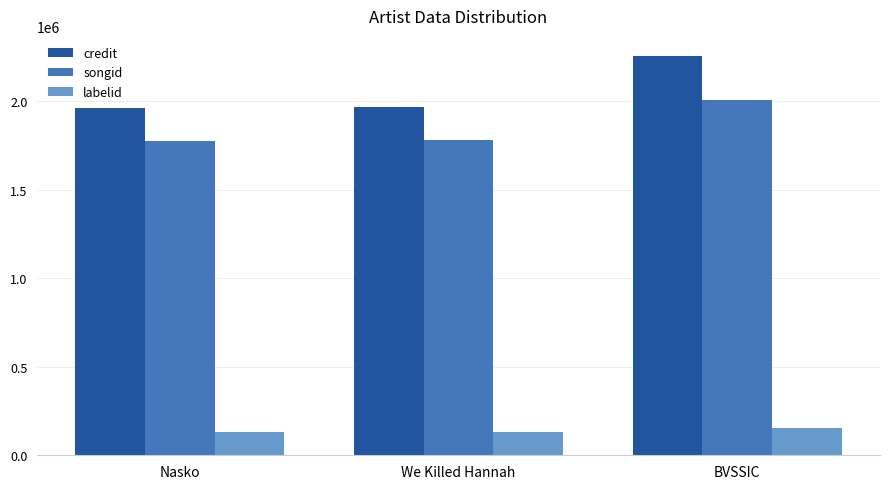

Rank the series at Nasko from lowest to highest value.

labelid, songid, credit